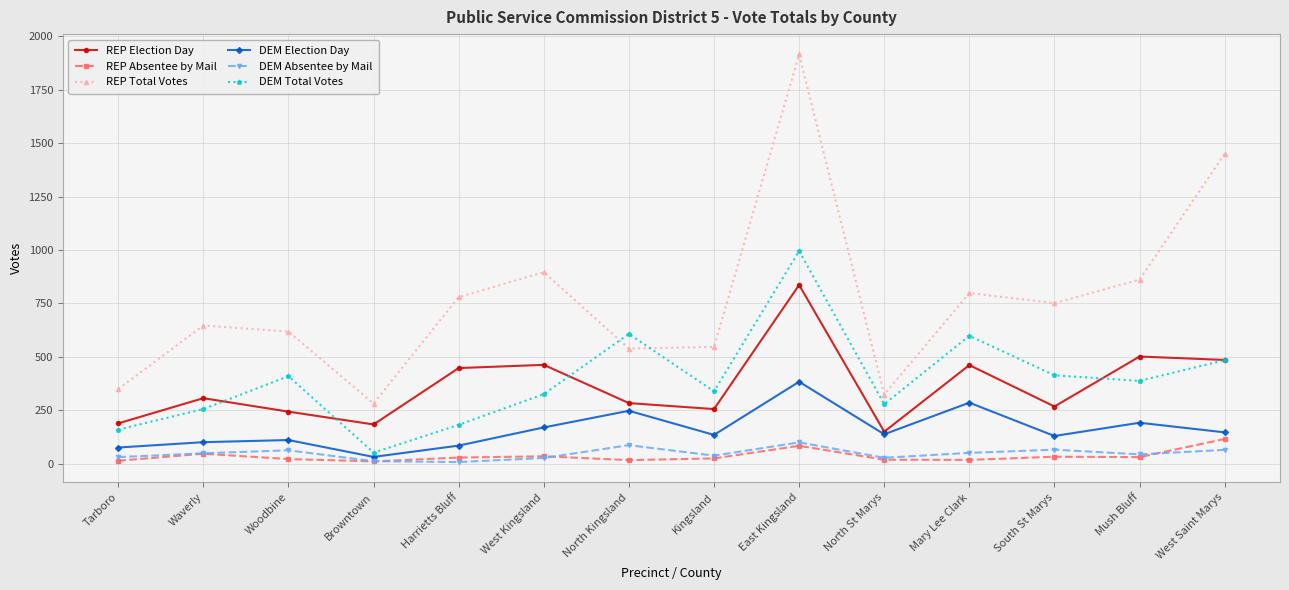

What is the maximum value for REP Election Day?

836